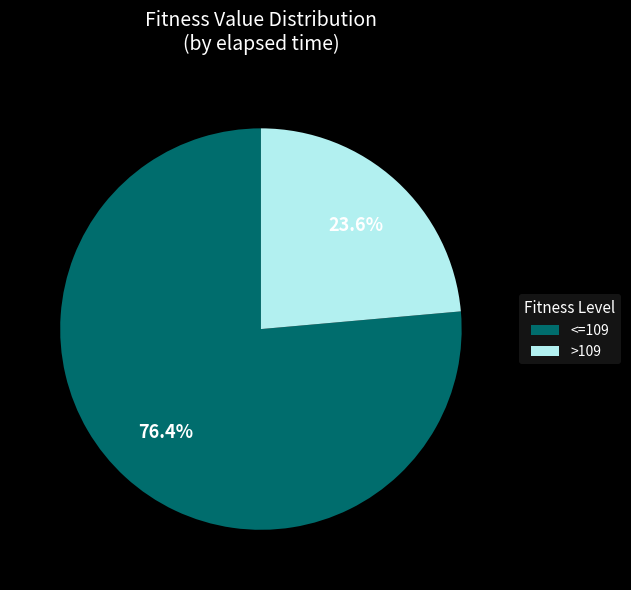

What portion of the pie excludes <=109?

23.6%